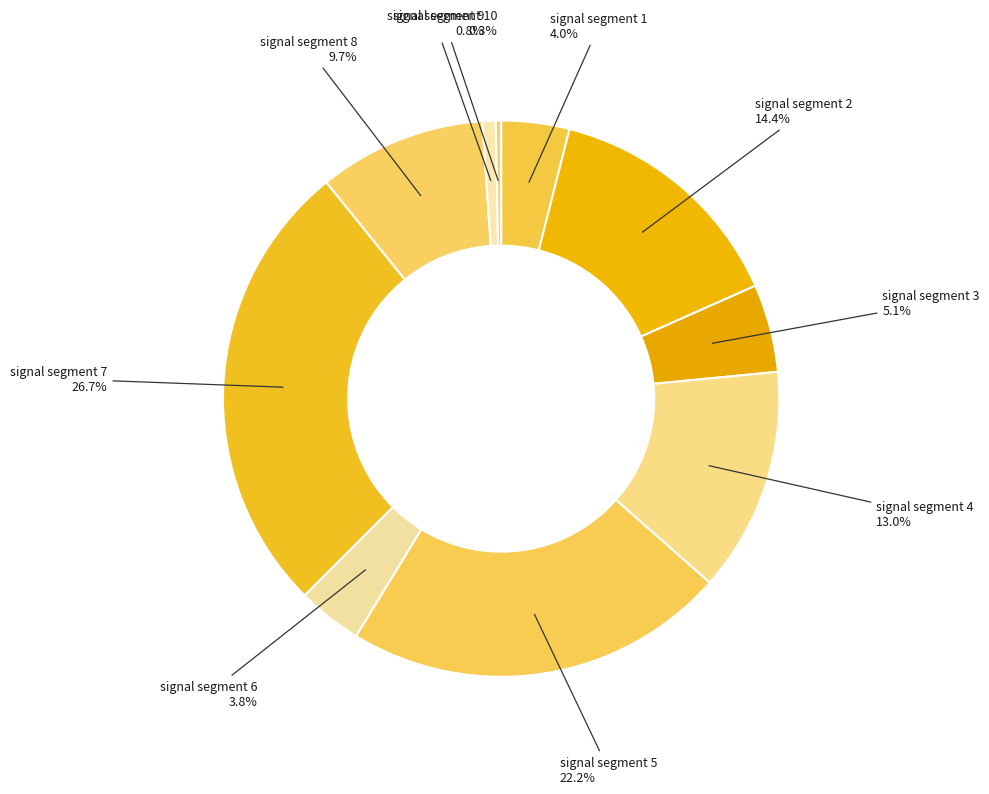

Is there a majority slice in this chart?

No